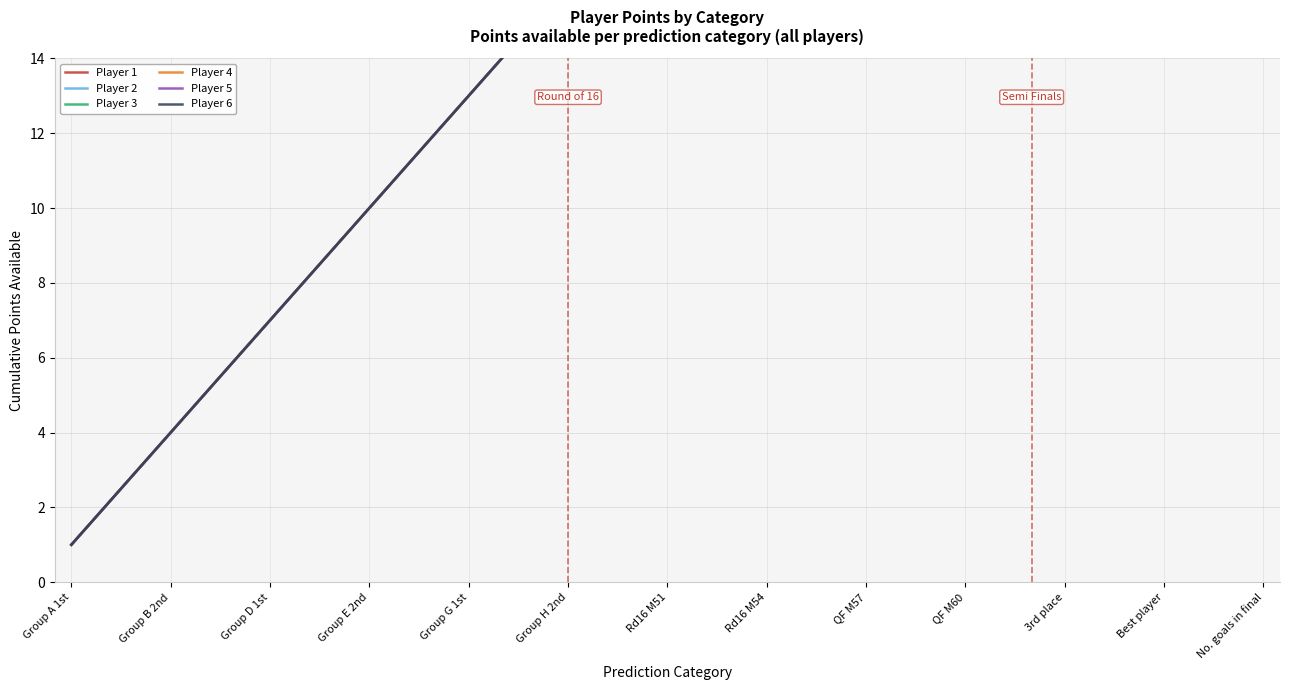

How many data points in Player 5 are above 16?

7